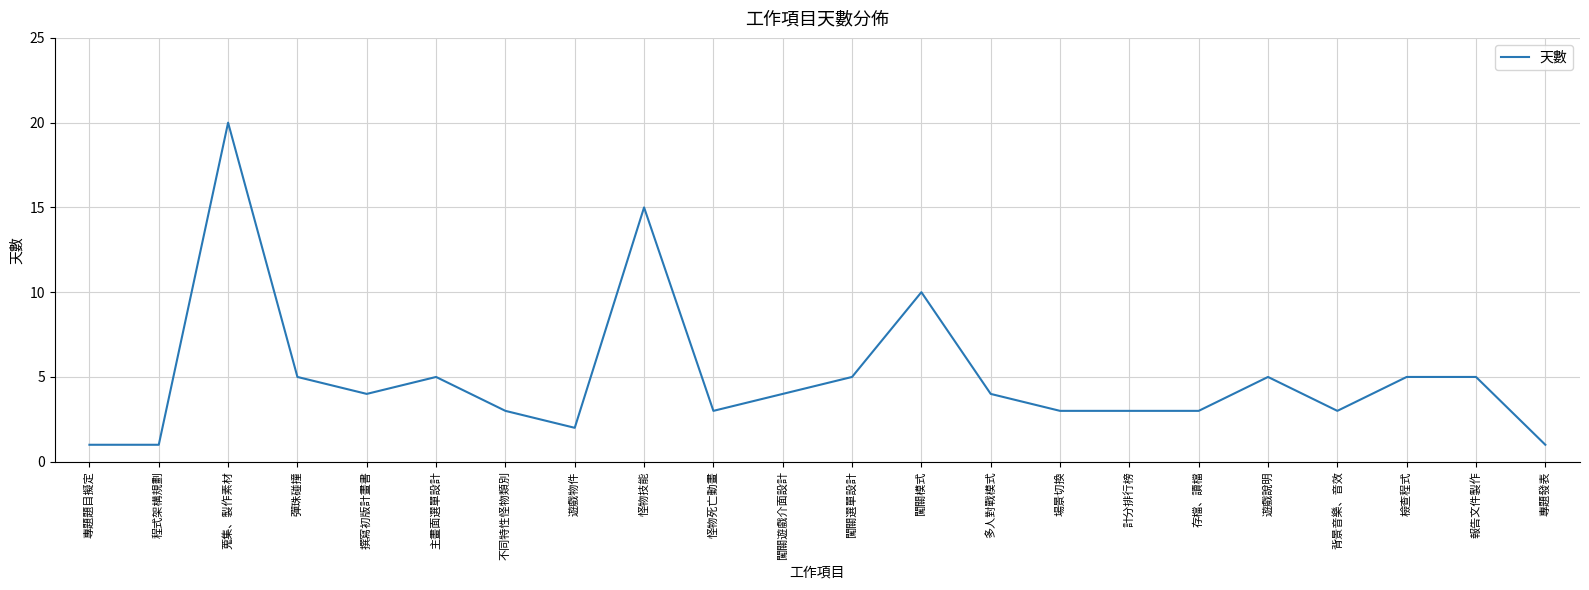

How many distinct data groups are displayed?

1